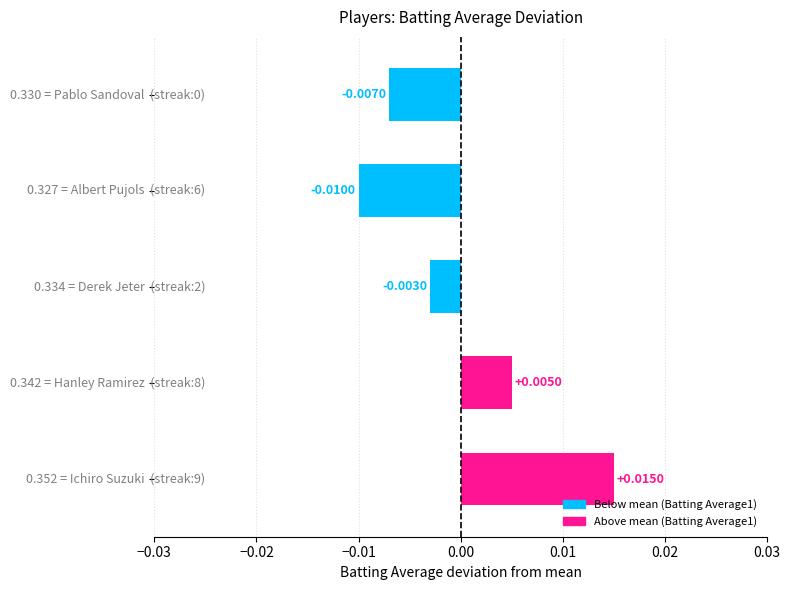

Count the number of categories in the chart.

5